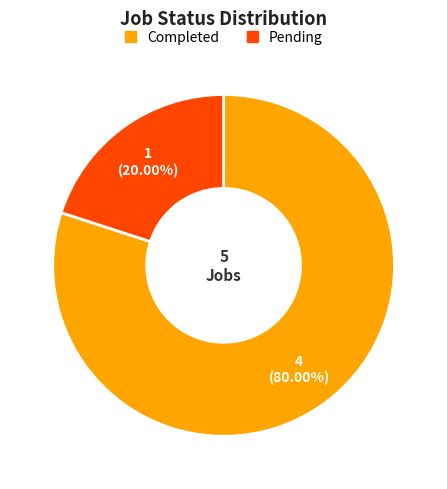

How many segments does this pie chart have?

2